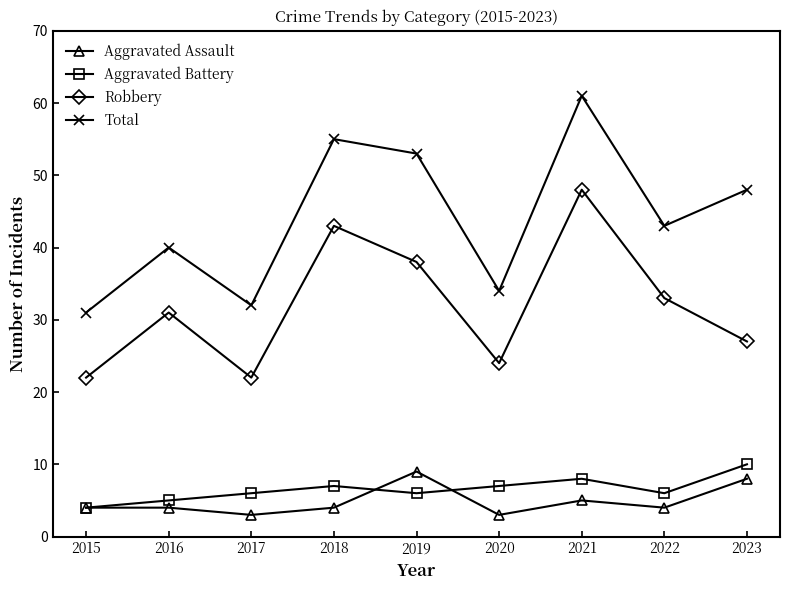

At which category does Total reach its first local peak?

2016